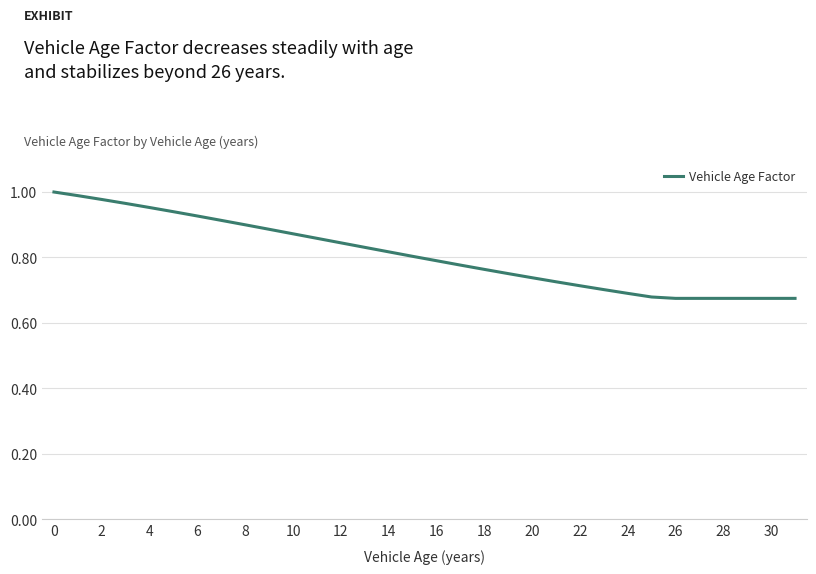

What is the difference between the second highest and minimum values?

0.3